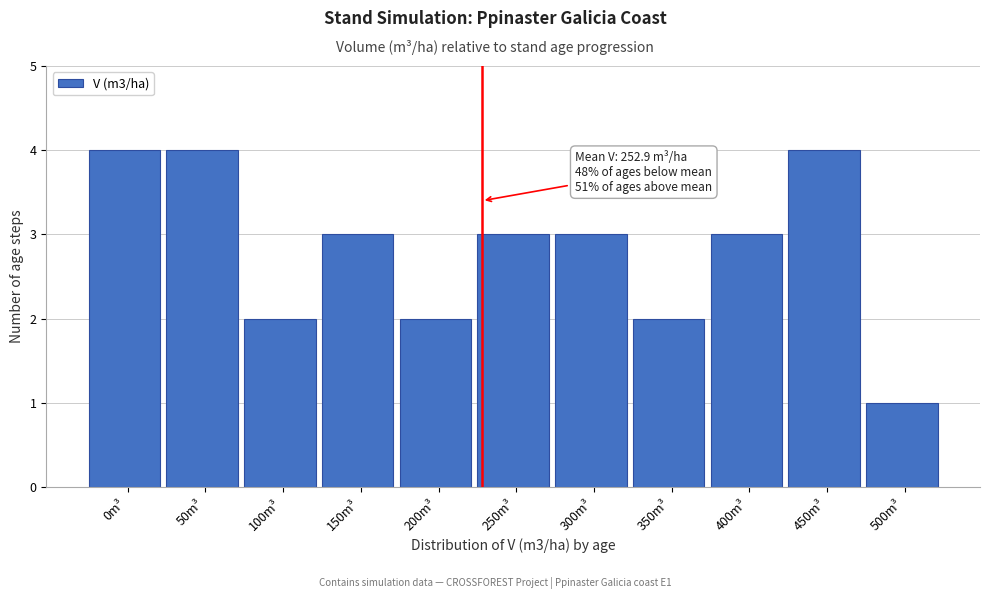

Reading left to right, list all the values displayed in this chart.

4	4	2	3	2	3	3	2	3	4	1